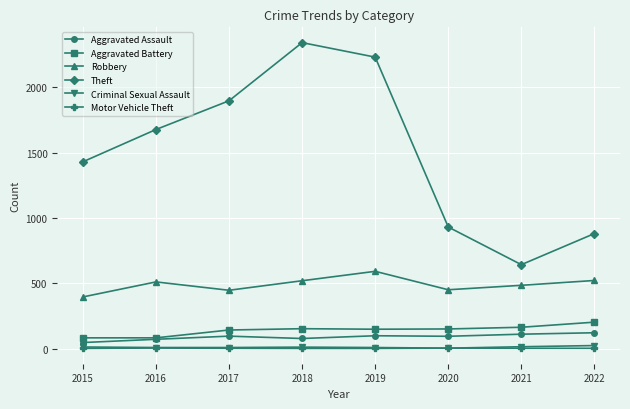

What is the value of the Robbery point at the 5th from the left?

591